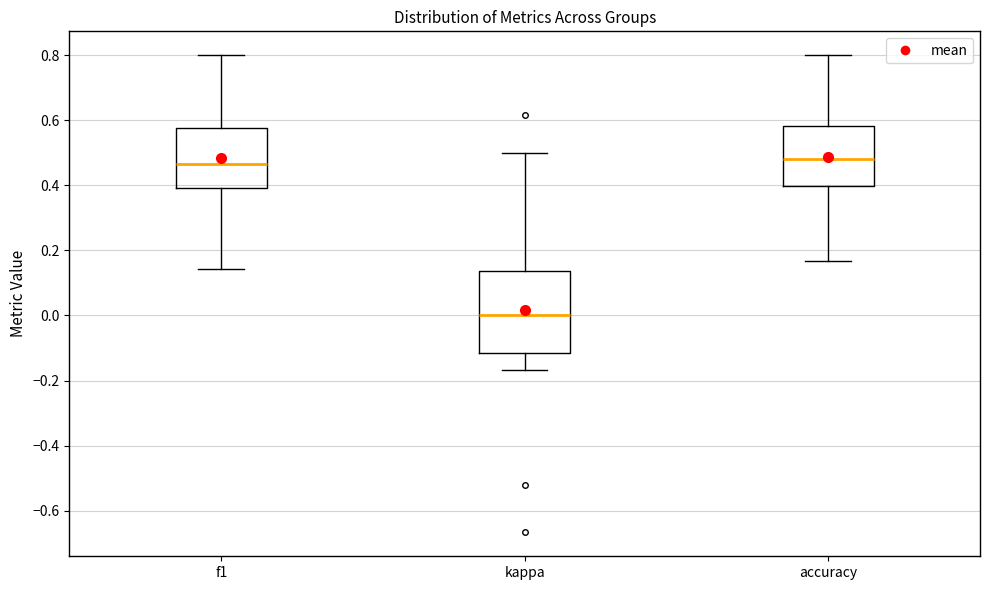

Which box is the tallest, from its lower edge to its upper edge?

kappa